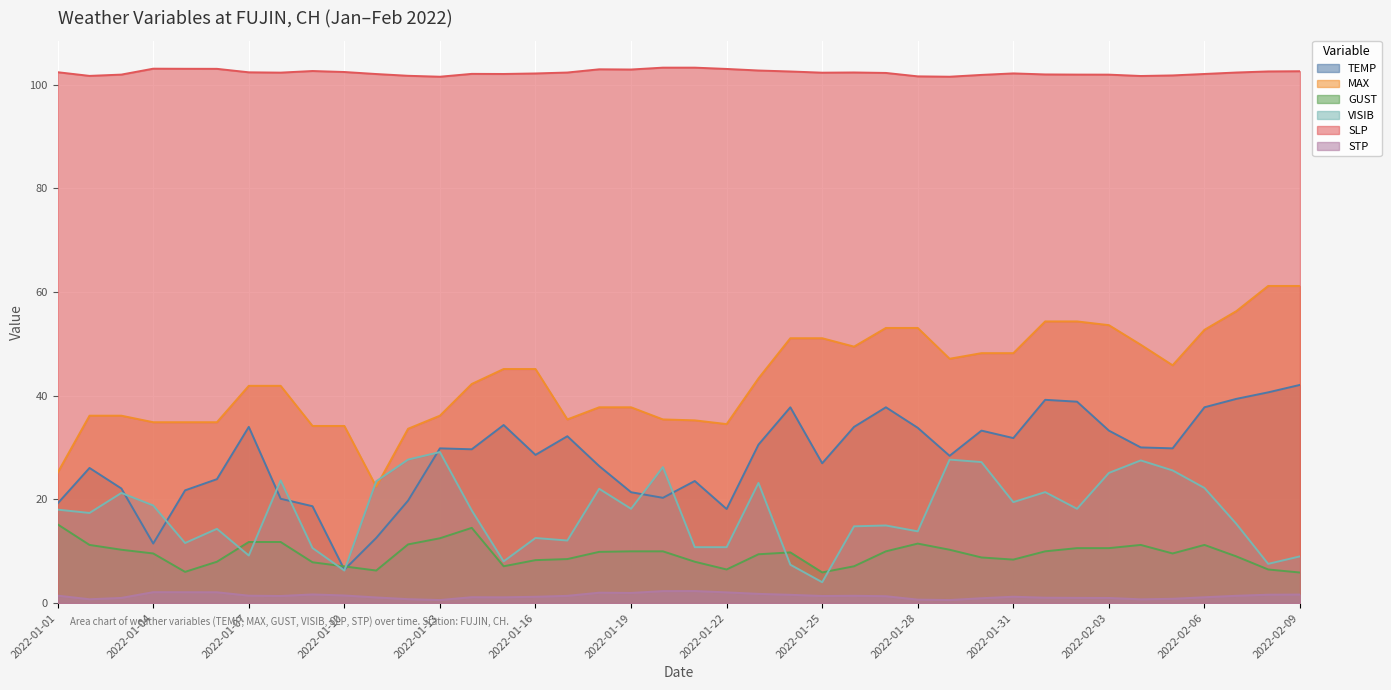

What is the value of the STP point at the 14th from the left?

1.1